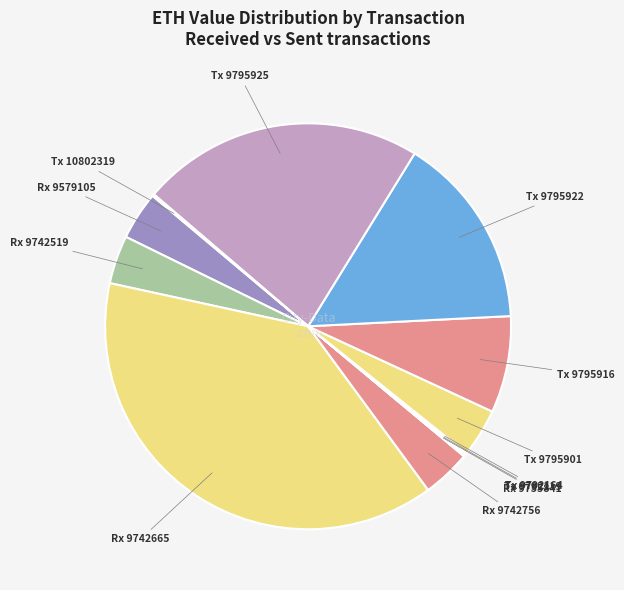

True or false: Tx 9795922 accounts for 15% of the total.

True